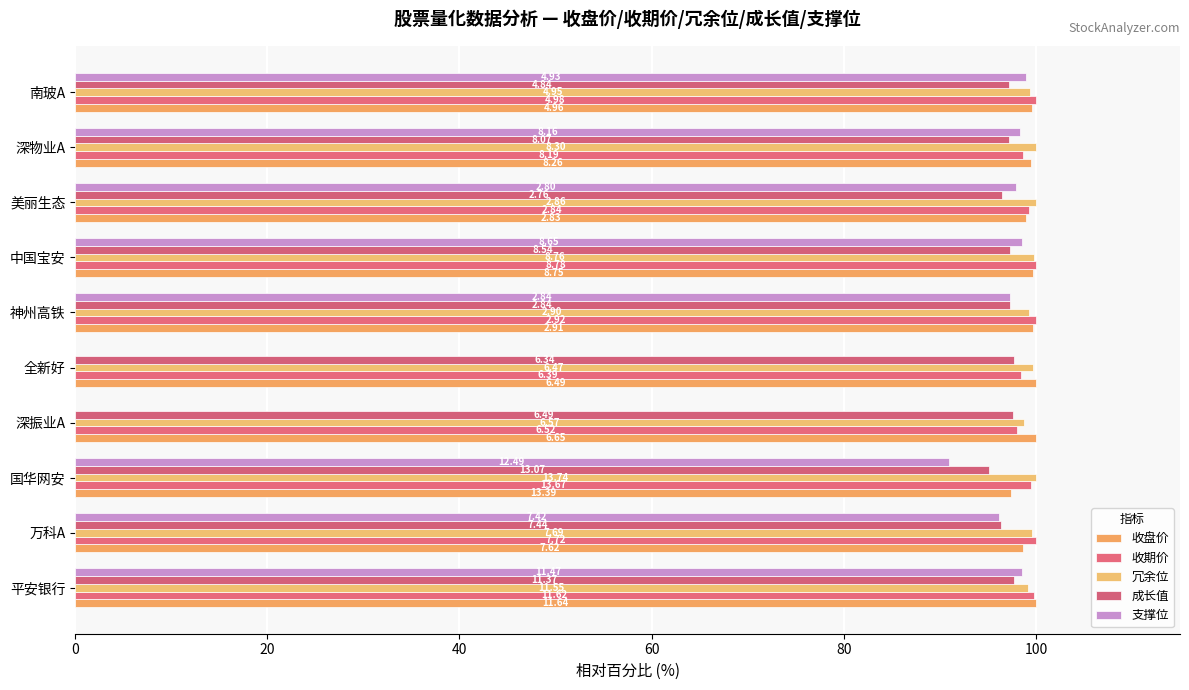

What is the difference between the maximum and minimum values in the 成长值 series?

2.6